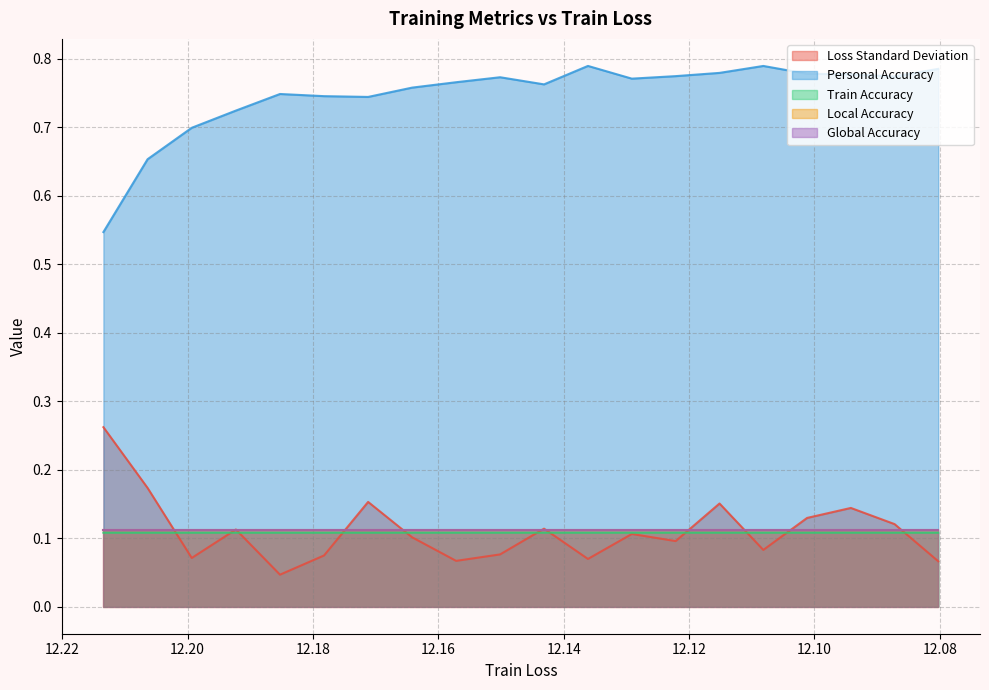

What is the total value across all series at 12?

1.2